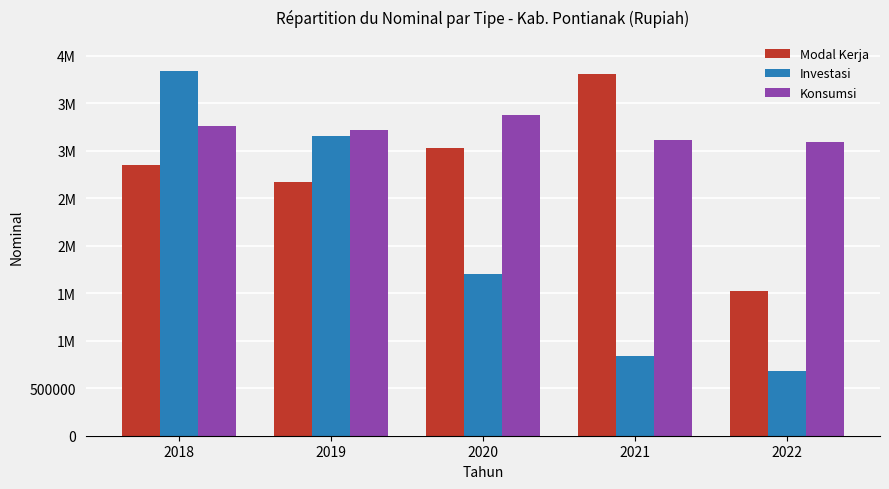

List the series in order of their overall mean, highest first.

Konsumsi, Modal Kerja, Investasi